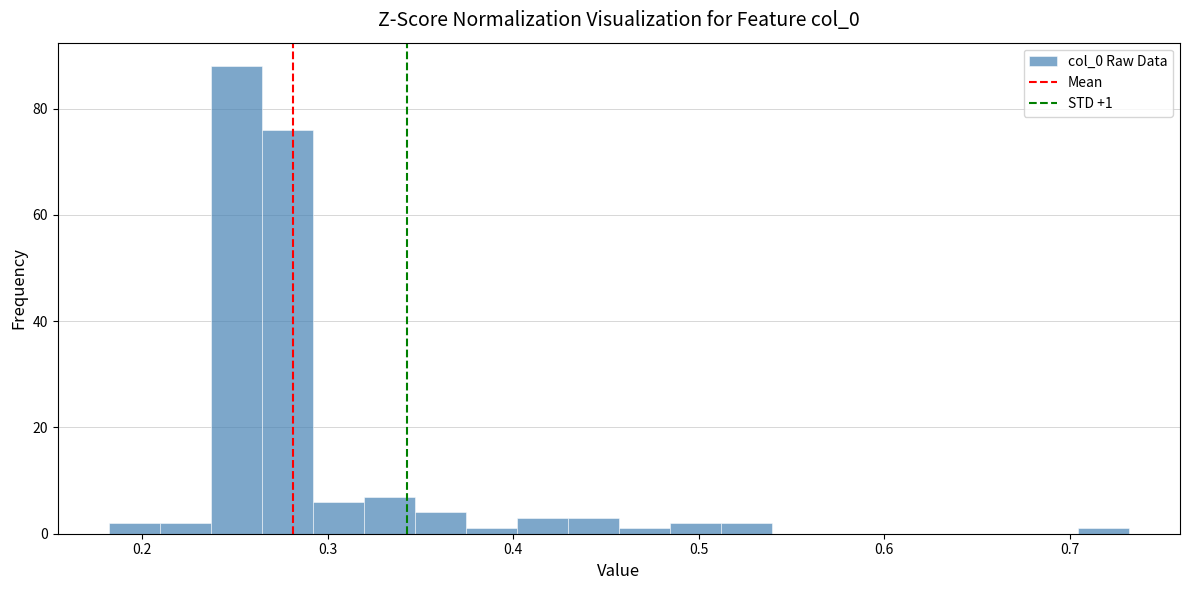

Around what value on the x-axis is the tallest bar? Give the approximate position of its centre, as read against the axis.

0.25